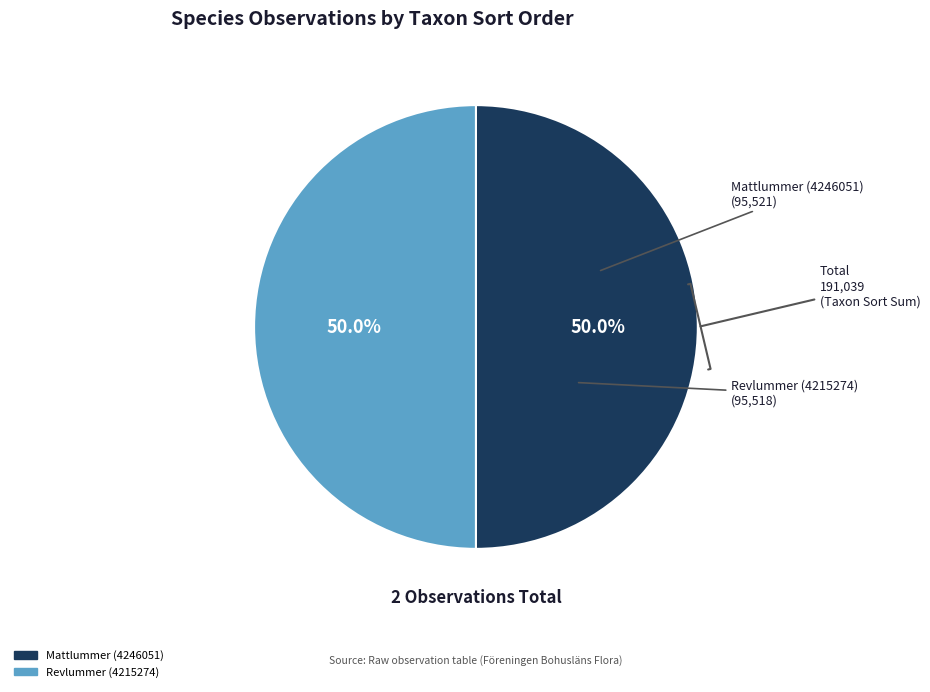

Do Revlummer (4215274) and Mattlummer (4246051) together represent more than half of the pie?

Yes